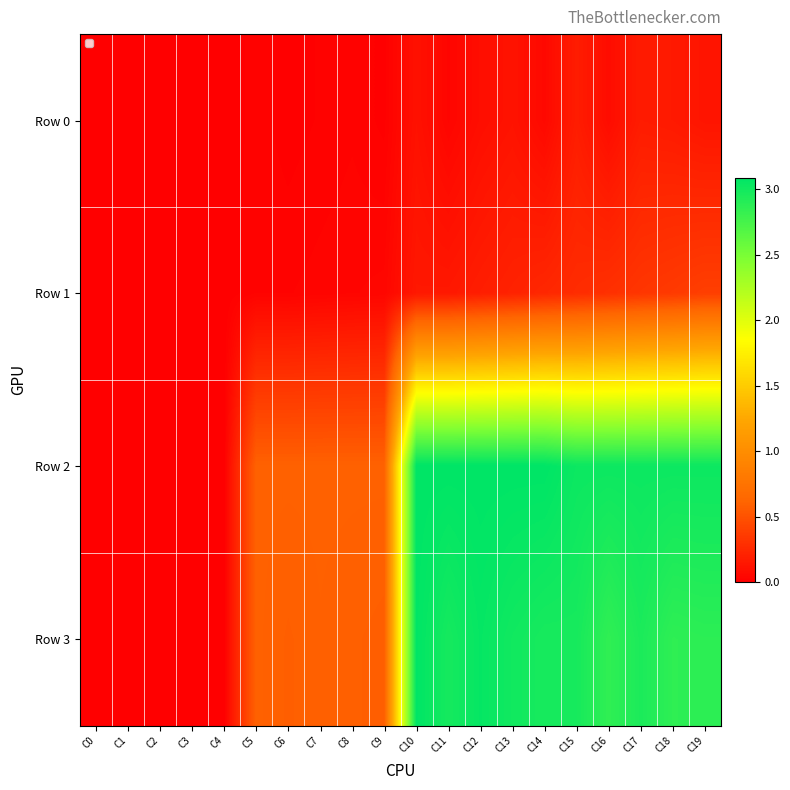

Which series has the largest total across all categories?

Row 2